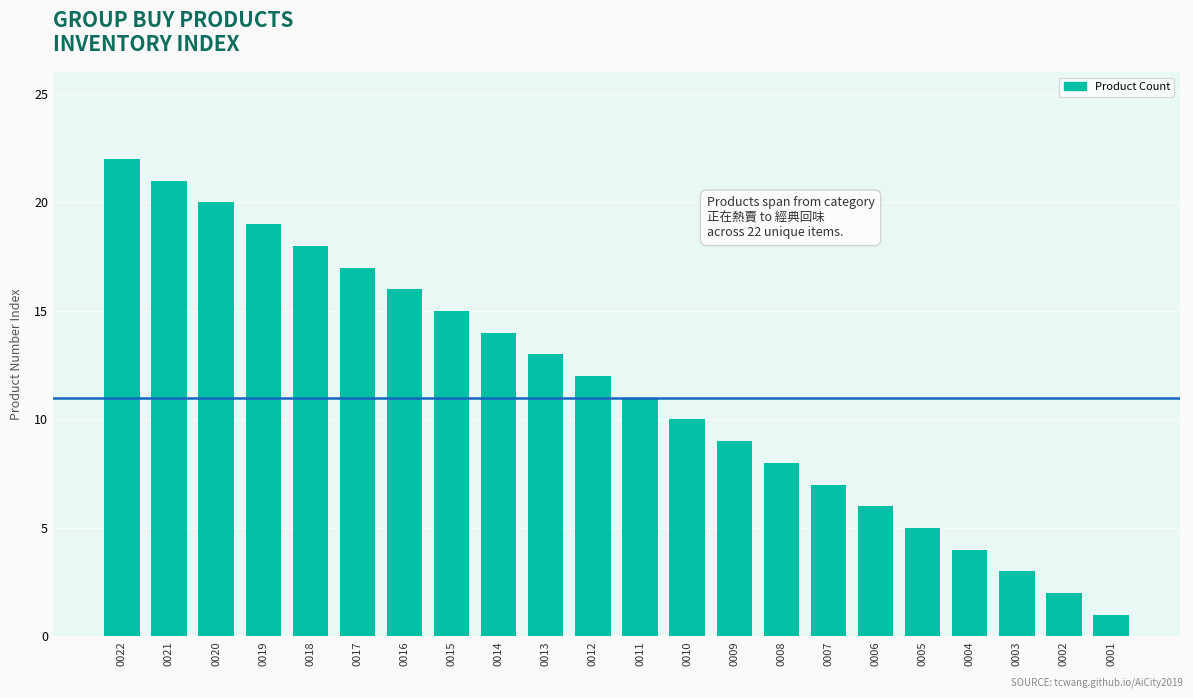

Is it true that the value at 0015 is 4?

False